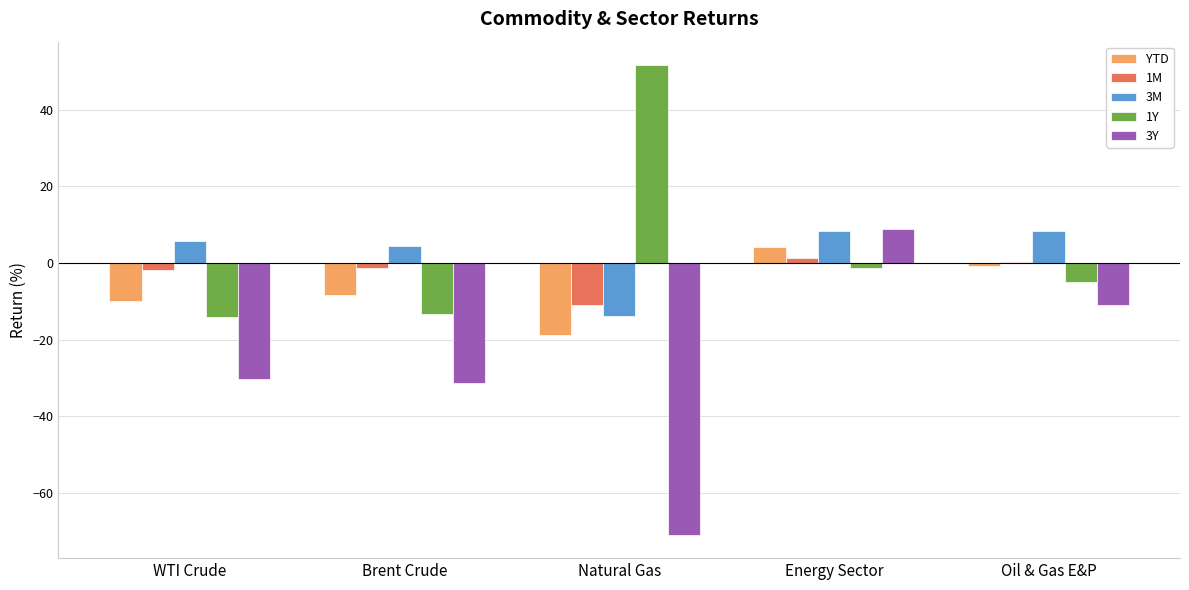

The value of 1M at Natural Gas is -5.6. True or false?

False